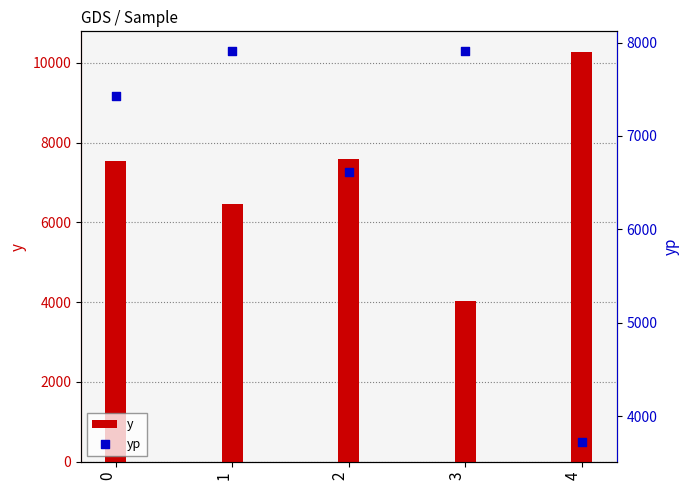

Which series has the widest spread of Y values?

y